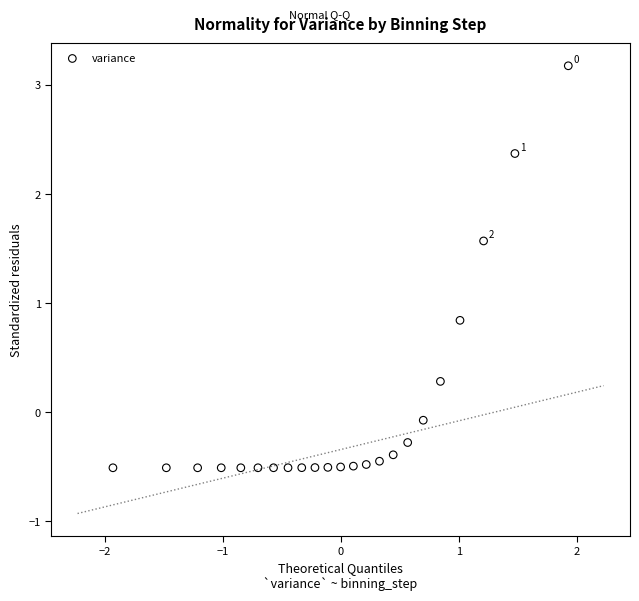

What is the range of X values (max minus min)?

3.9